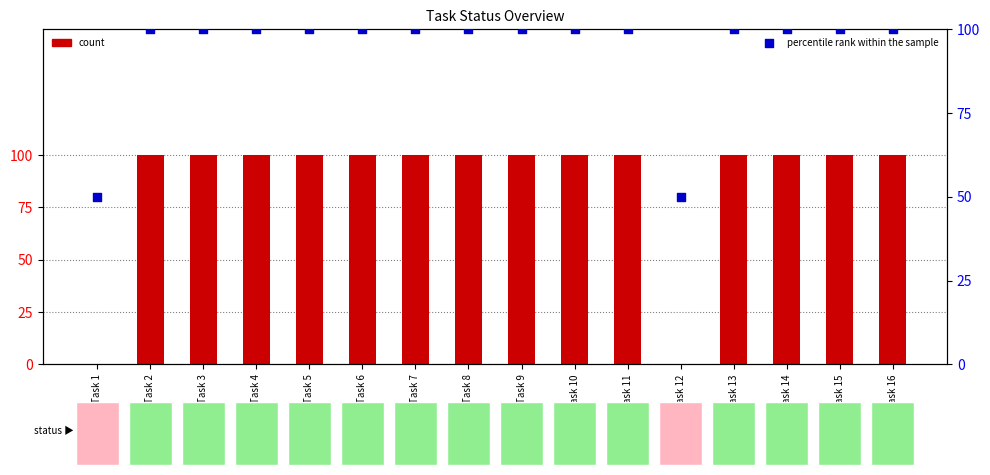

Between Task 7 and Task 2, which is larger?

Task 7